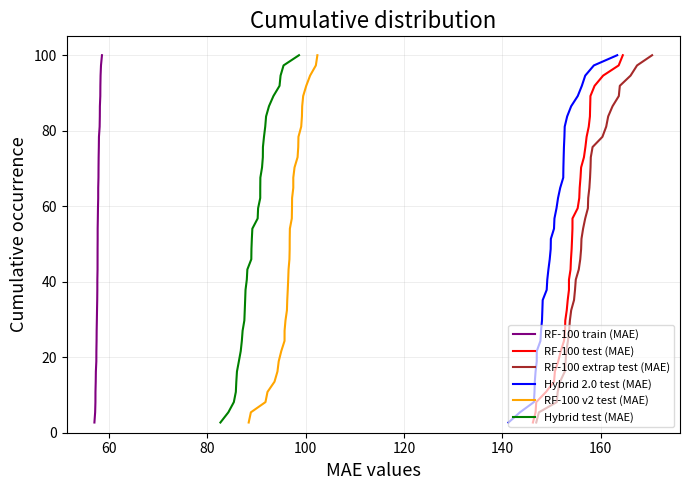

Count the number of data series in this chart.

6